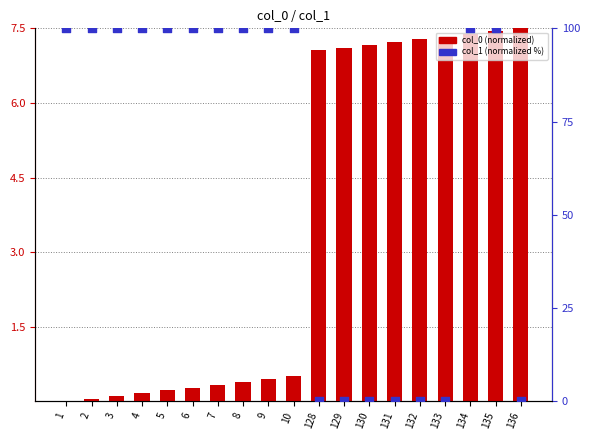

At which category is the sum across all series the highest?

135